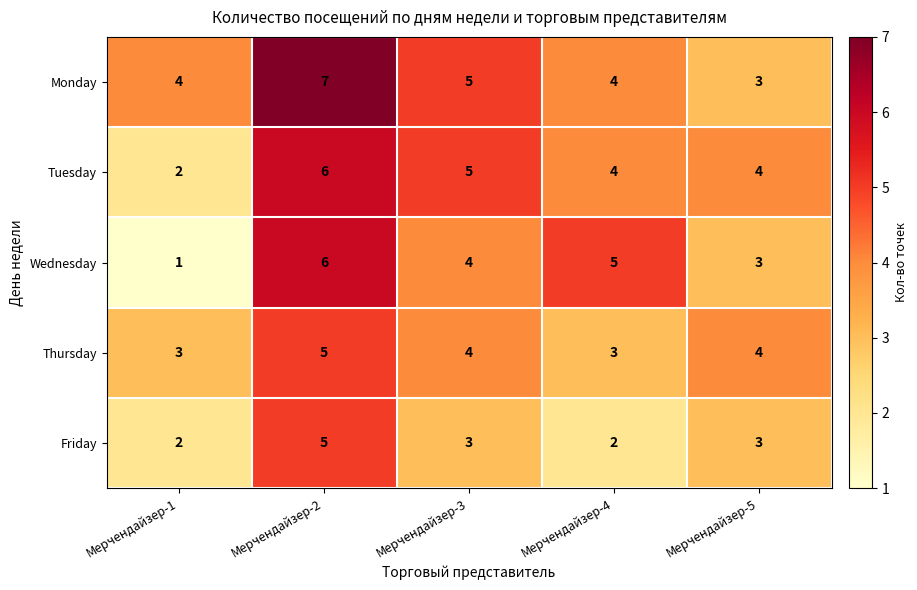

Which series has the widest spread of values?

Wednesday